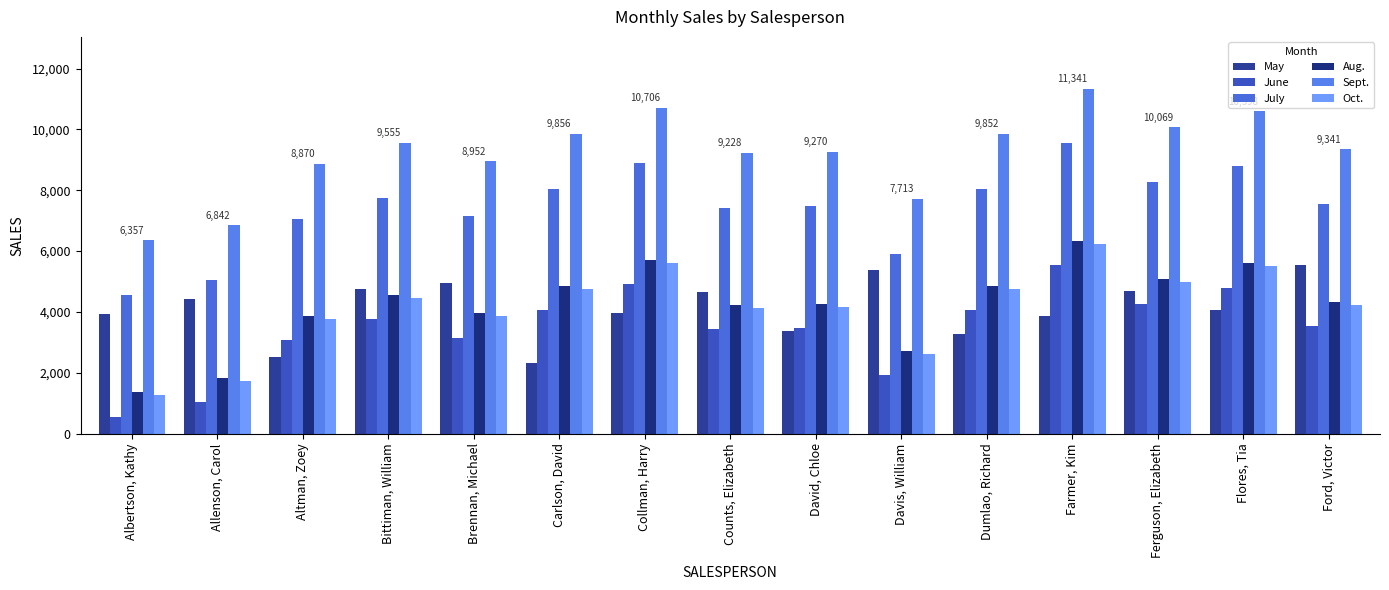

What is the total value across all series at Flores, Tia?

39342